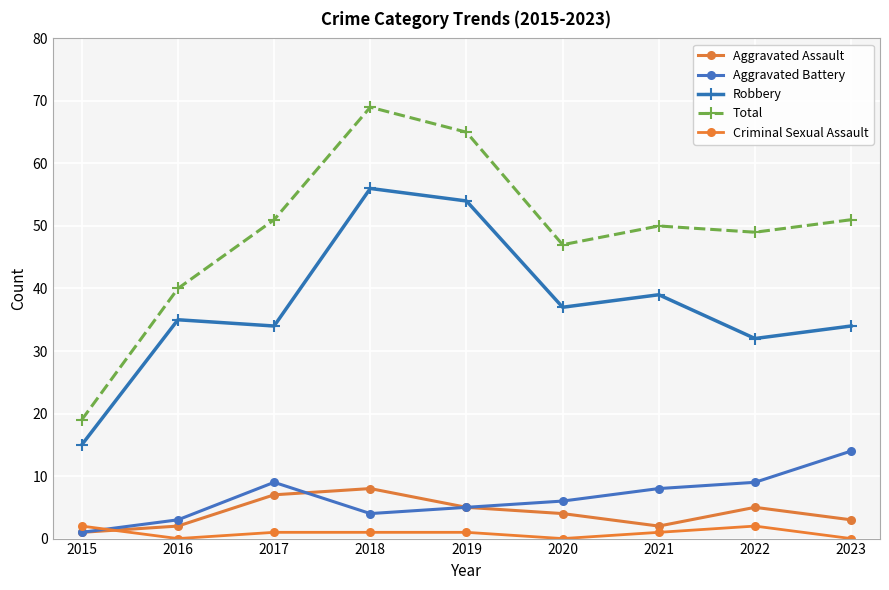

What is the total value across all series at 2018?

138